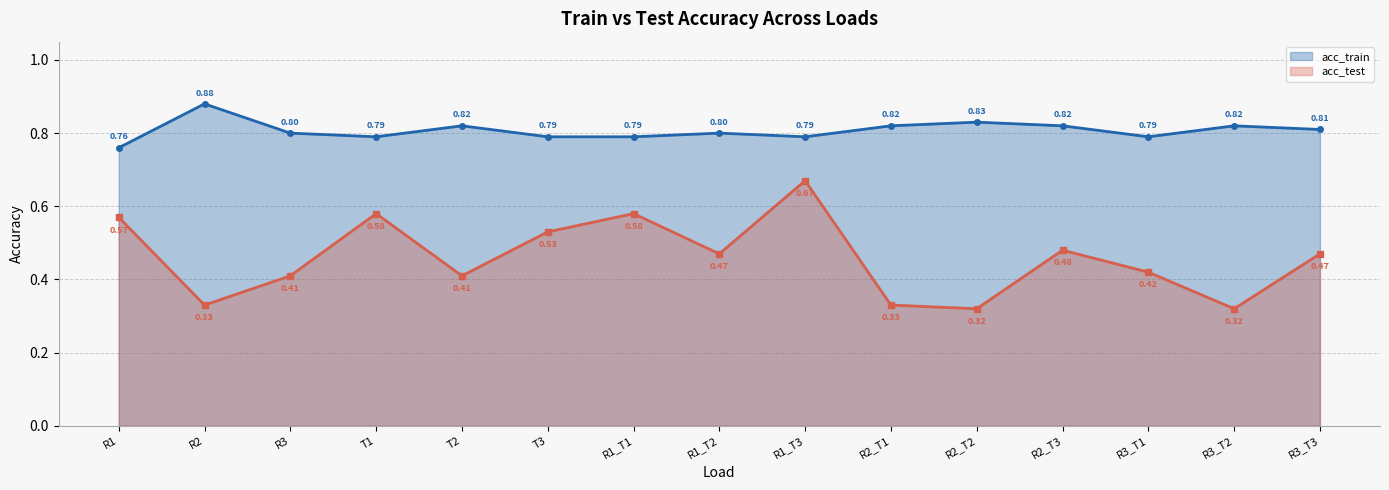

What is the difference between the highest and lowest values at R3_T2?

0.5